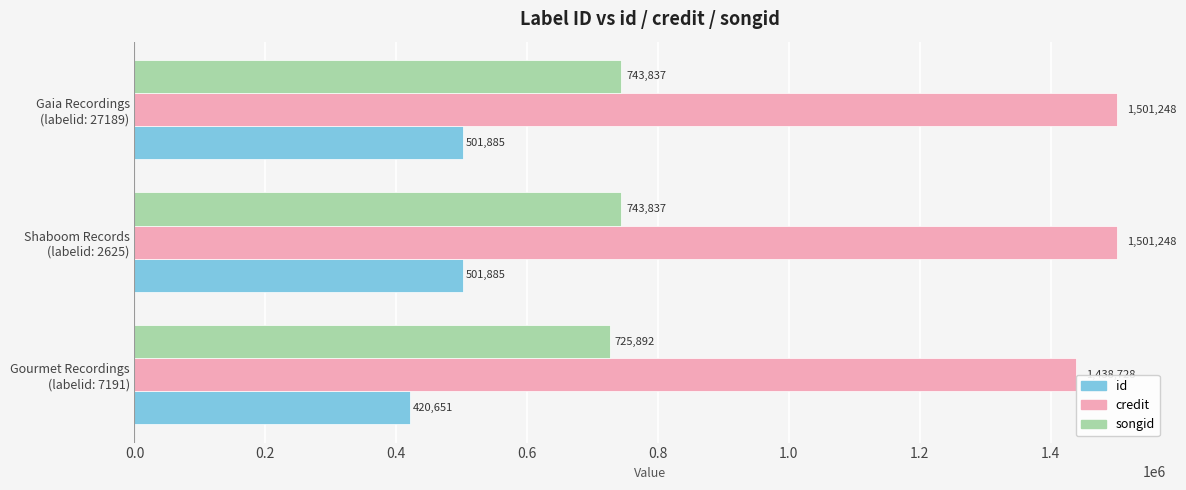

Which series has the largest total across all categories?

credit